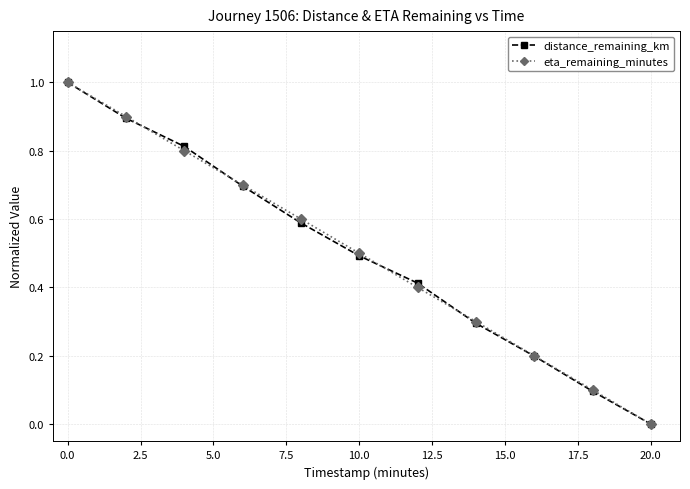

True or false: distance_remaining_km has more than 0 points higher than both neighbors.

False